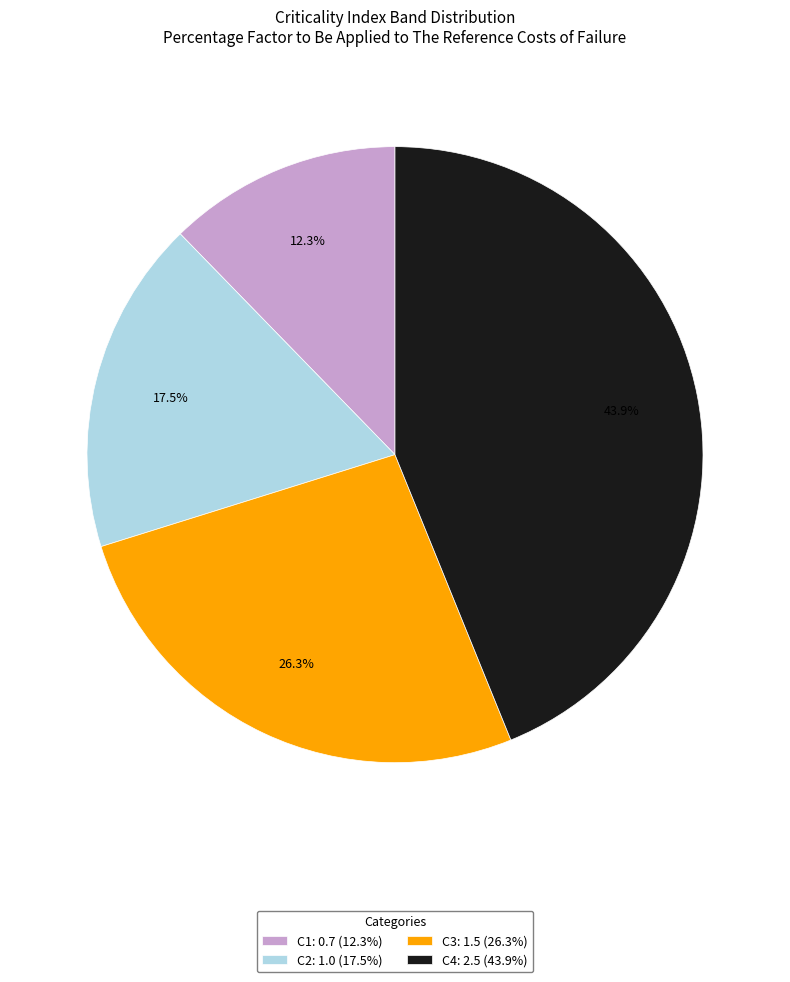

Rank the categories by value from highest to lowest.

C4, C3, C2, C1